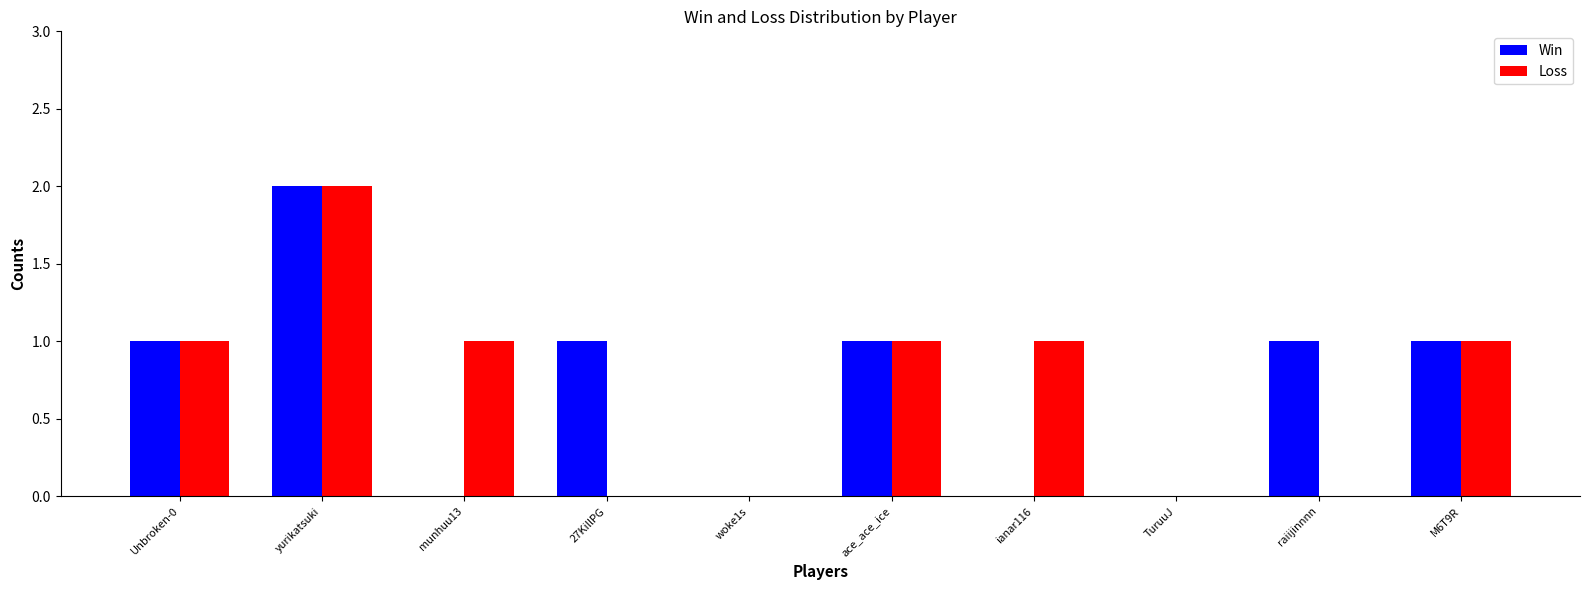

Reading left to right, list all the values displayed in this chart.

Win: 1	2	0	1	0	1	0	0	1	1
Loss: 1	2	1	0	0	1	1	0	0	1